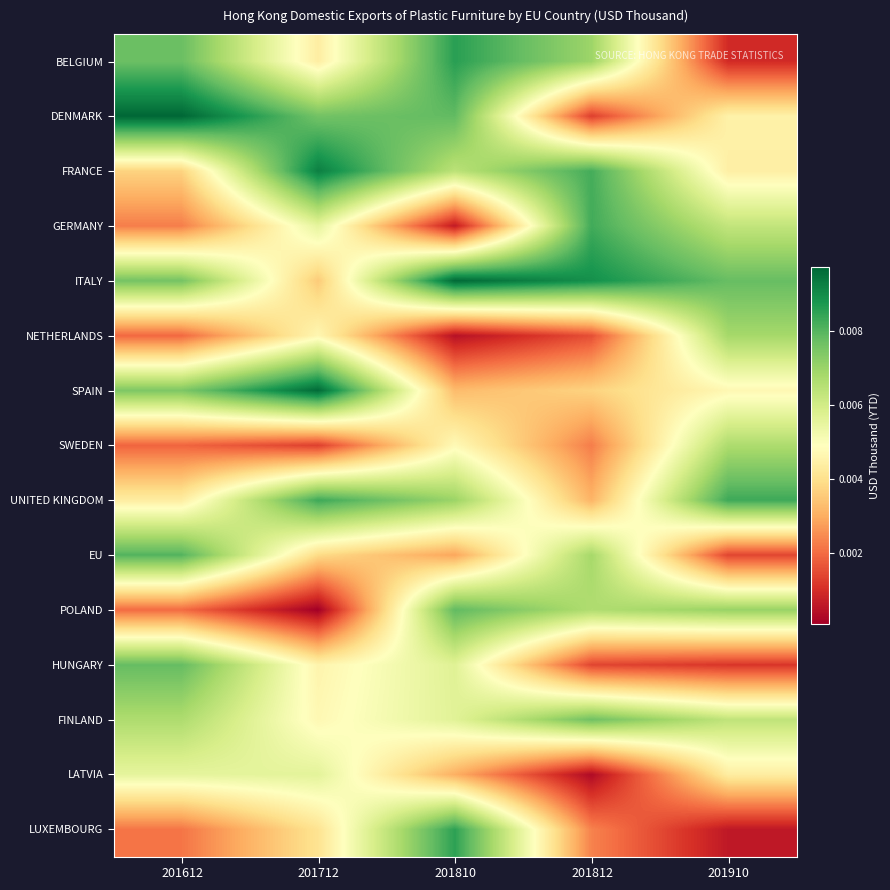

Which label corresponds to the largest value in the chart?

201612